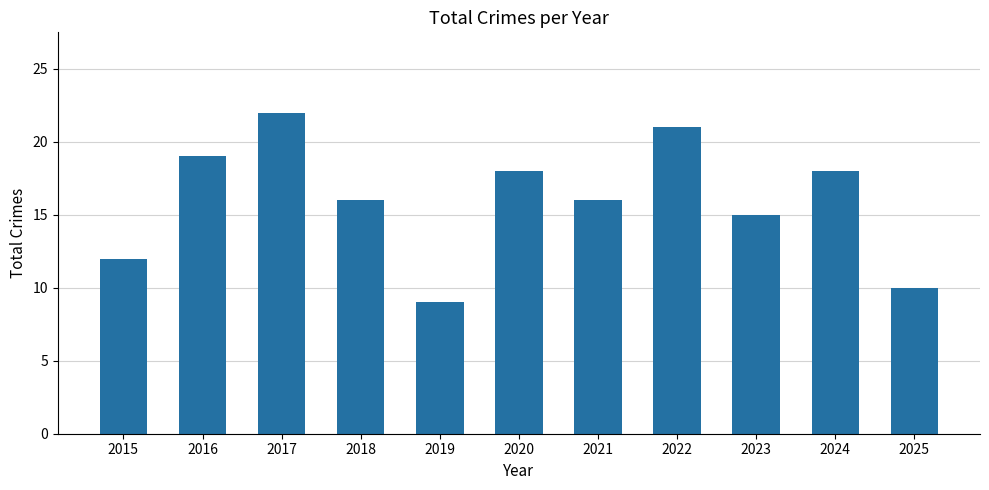

How many bars are there in total?

11